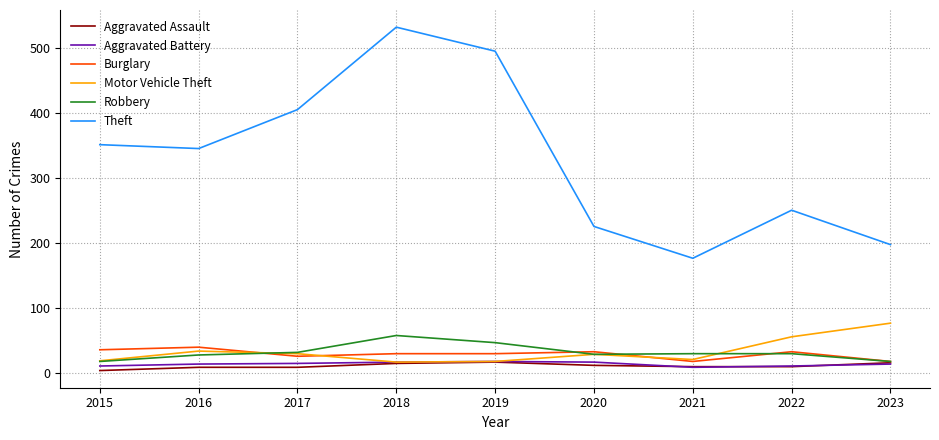

What are all the series names shown in the legend?

Aggravated Assault, Aggravated Battery, Burglary, Motor Vehicle Theft, Robbery, Theft